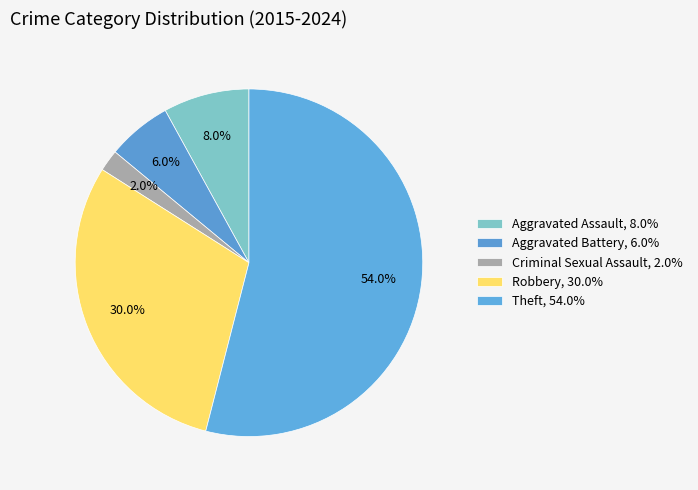

To the nearest percent, what is the difference between the Robbery and Theft slice percentages?

24%